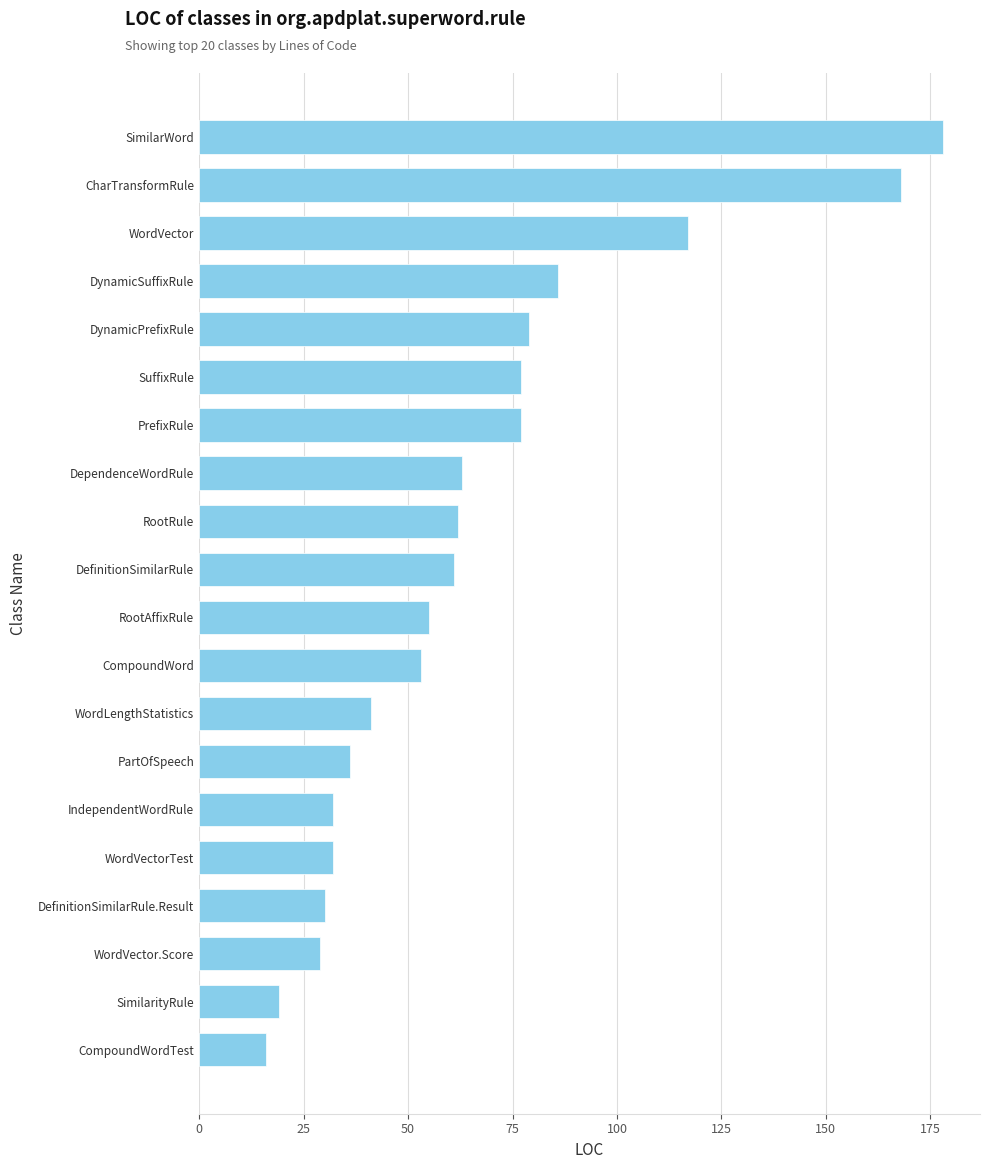

What is the difference between the values at CompoundWordTest and DefinitionSimilarRule.Result?

14